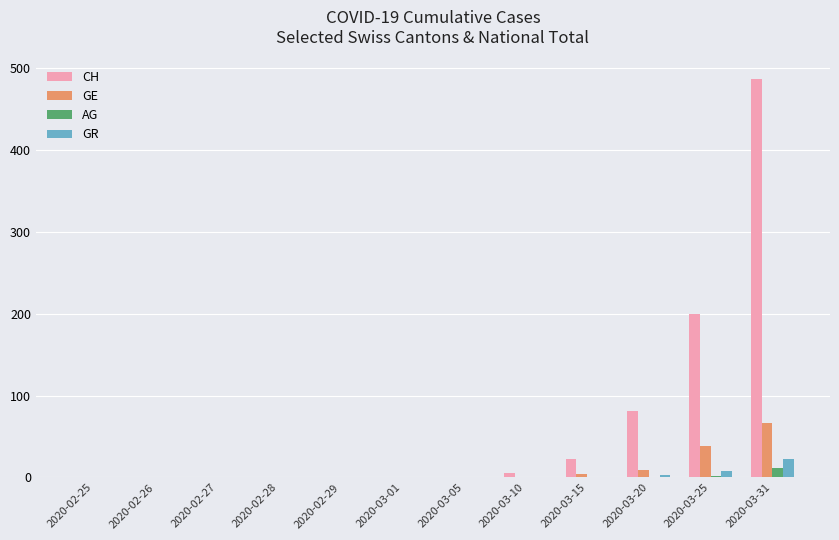

What is the difference between the GE values at 2020-03-31 and 2020-03-01?

66